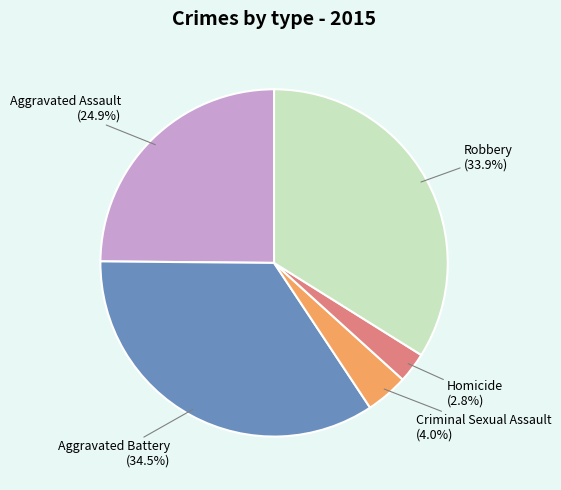

Which has a higher value, Aggravated Assault or Homicide?

Aggravated Assault